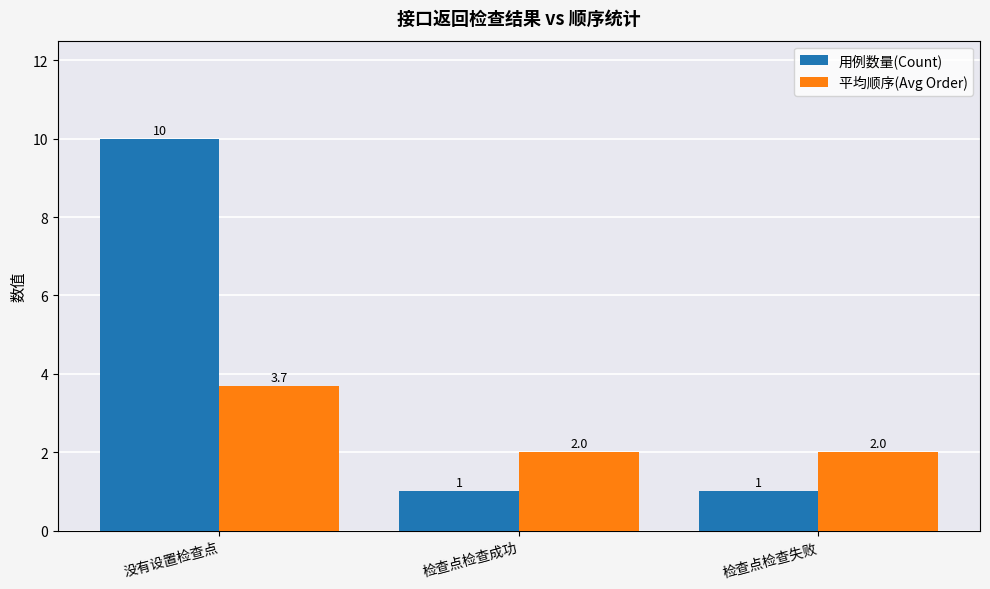

How many bars are there in total?

6